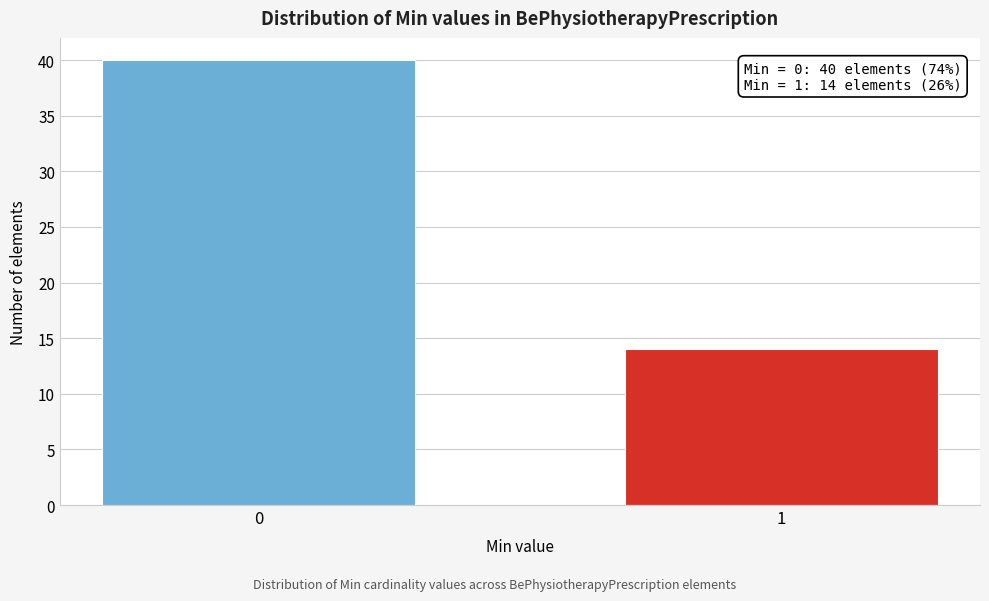

Reading left to right, transcribe all the data shown in this chart.

40	14